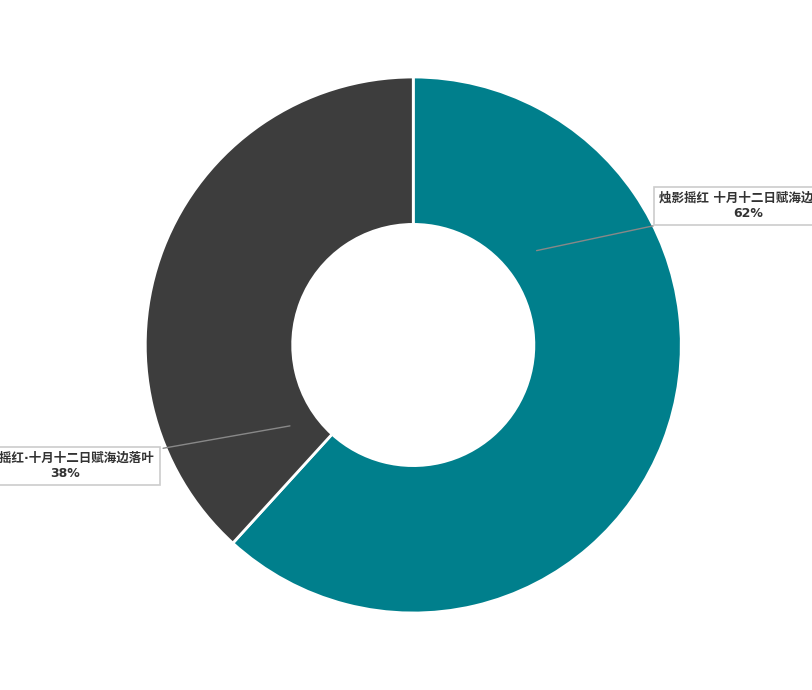

To the nearest percent, what is the average slice percentage?

50%